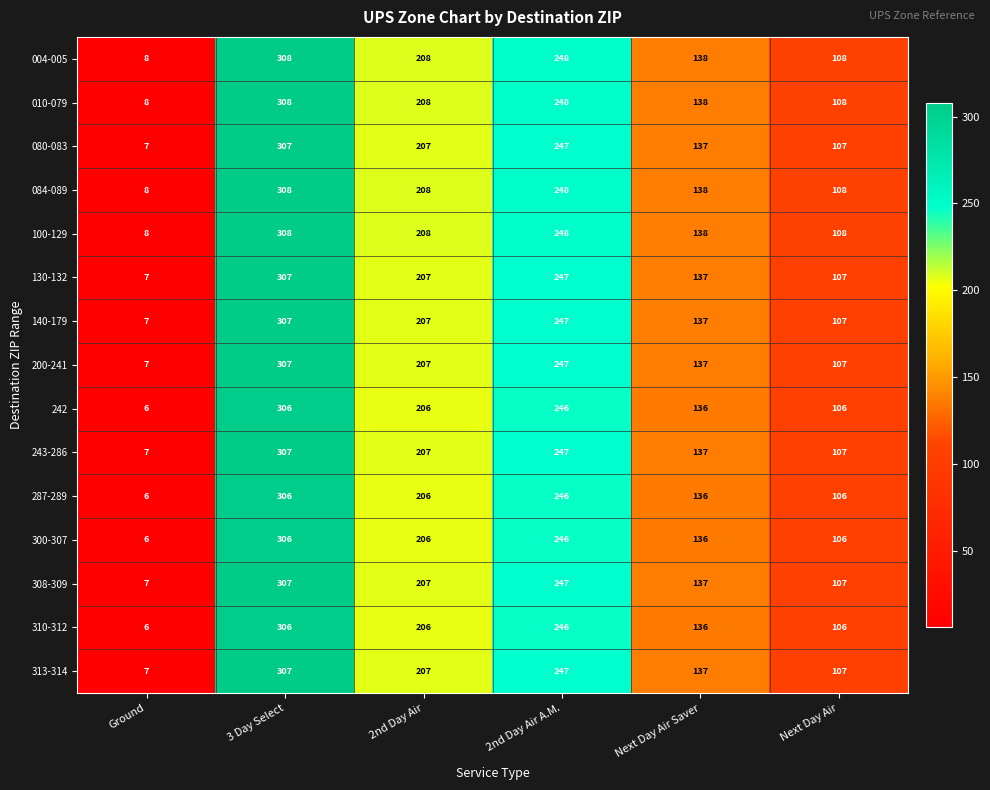

Count the 300-307 values in the range 106 to 246.

4